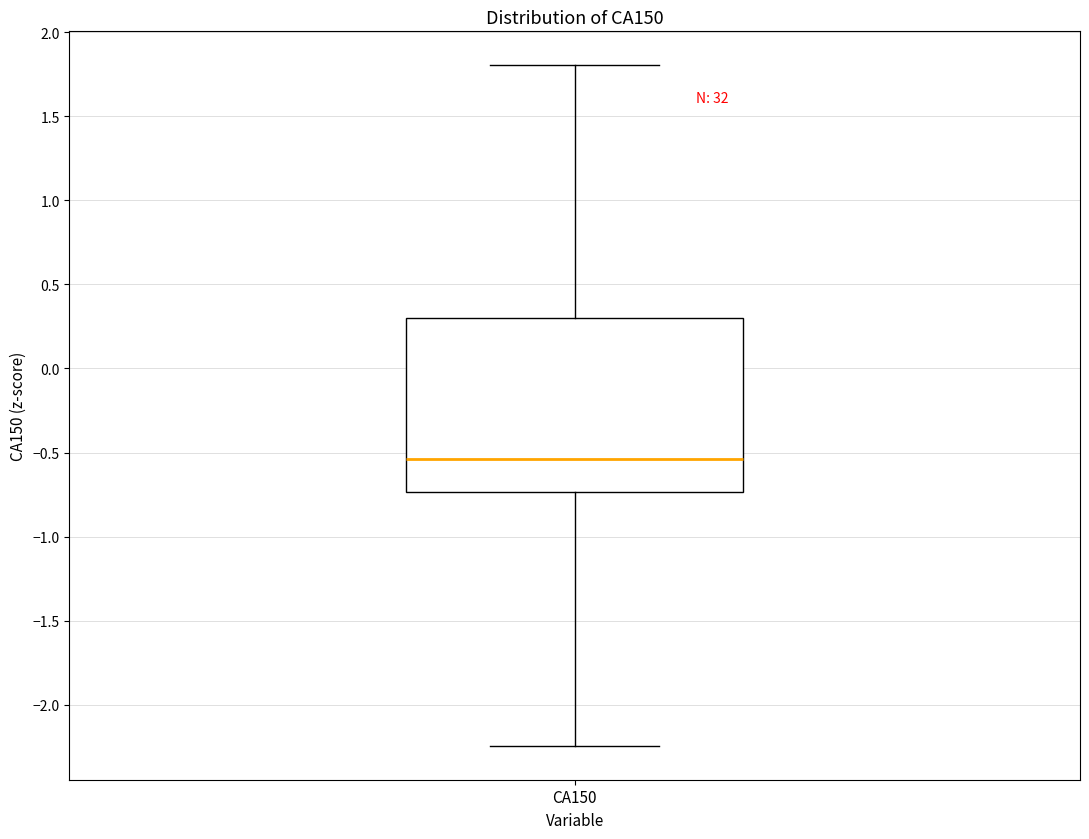

Where does the lower whisker of the box for CA150 end on the y-axis? The values are not printed on the chart, so give them approximately, as read against the axis.

-2.25